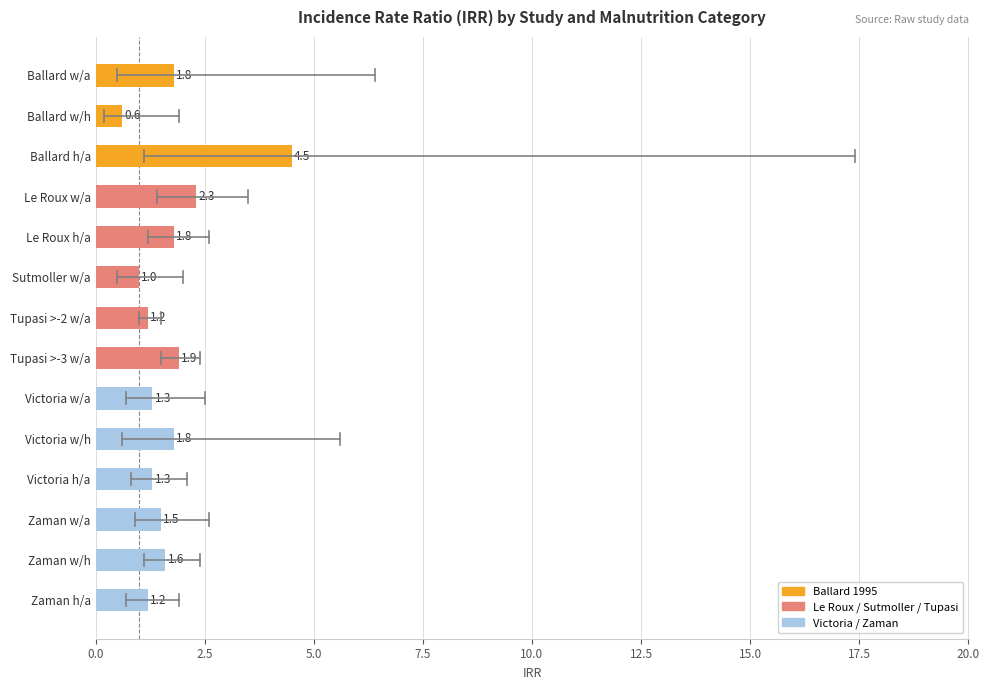

Which category has the highest value across all series?

Ballard h/a